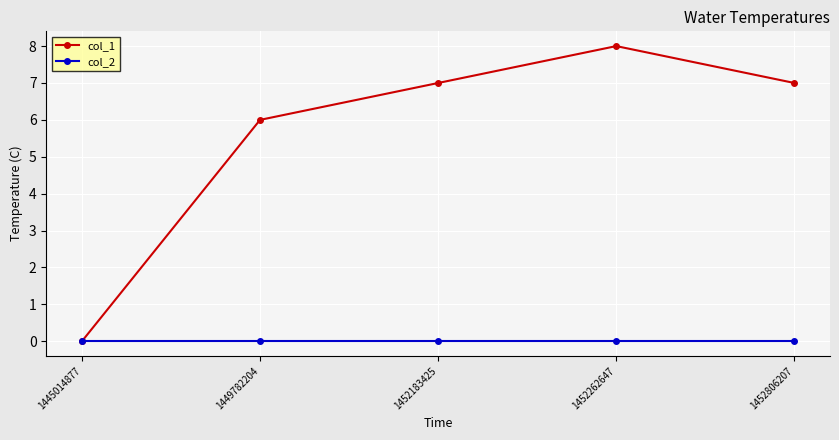

At which label does col_1 reach its peak?

1452262647